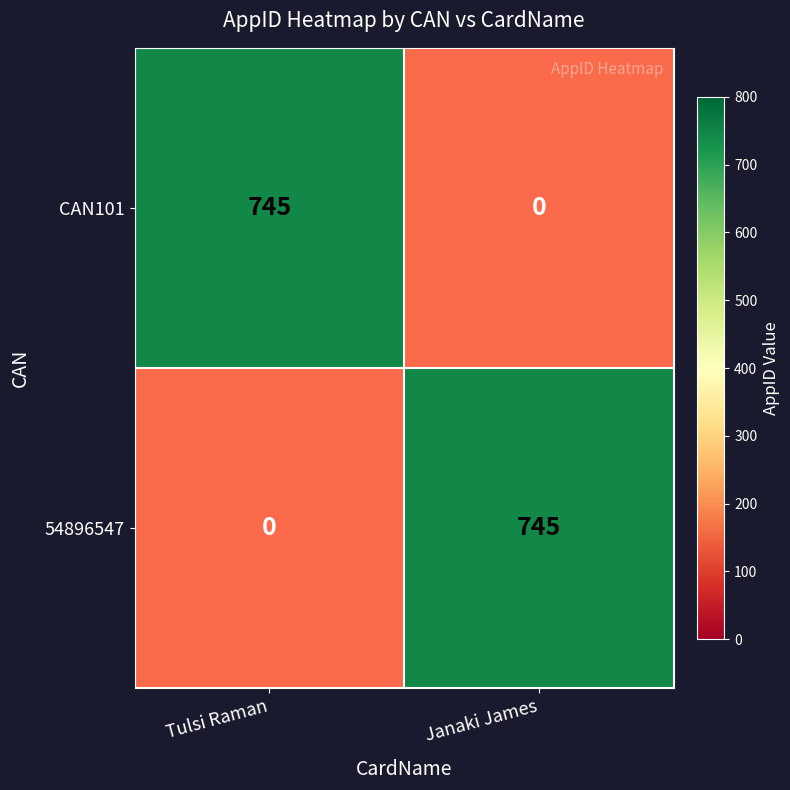

Is the value of CAN101 at Janaki James greater than the value of 54896547 at Tulsi Raman?

No